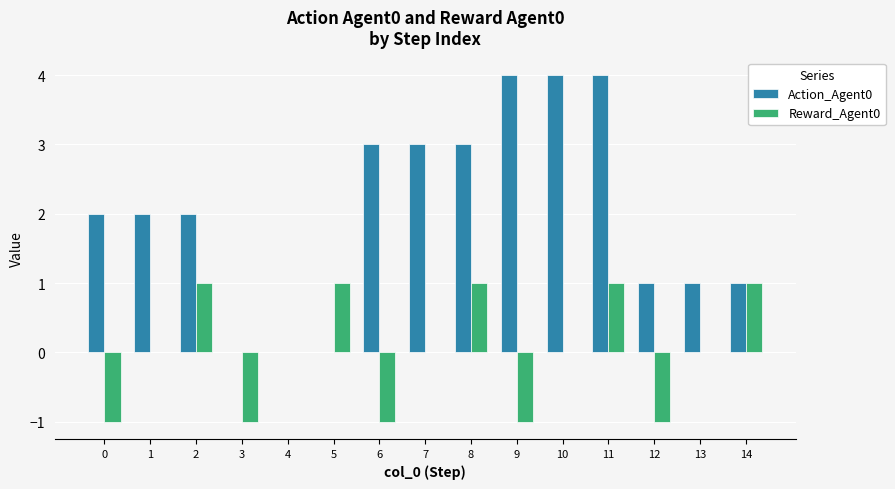

Which series changed the most between 1 and 7?

Action_Agent0